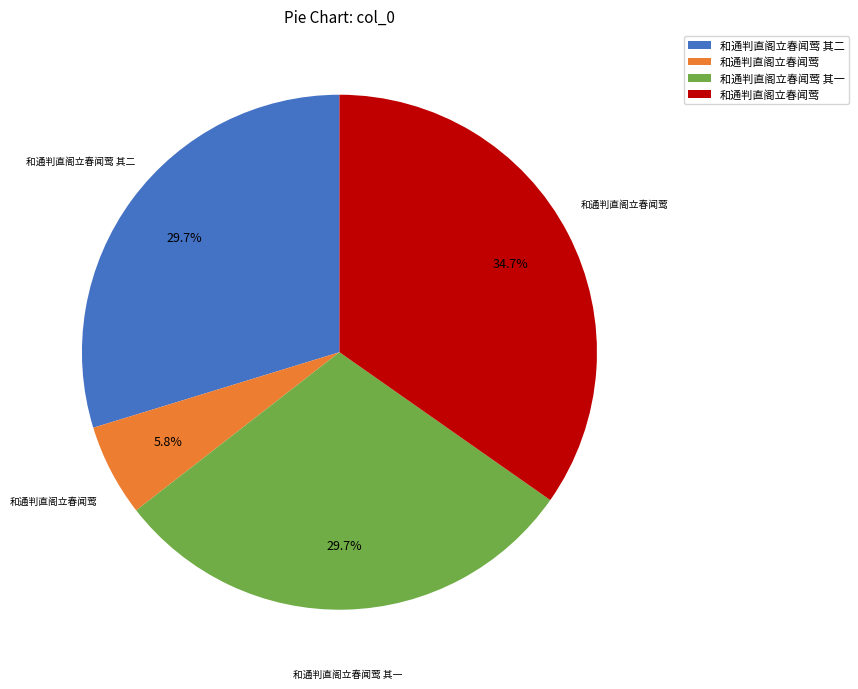

Does any single category account for the majority?

No